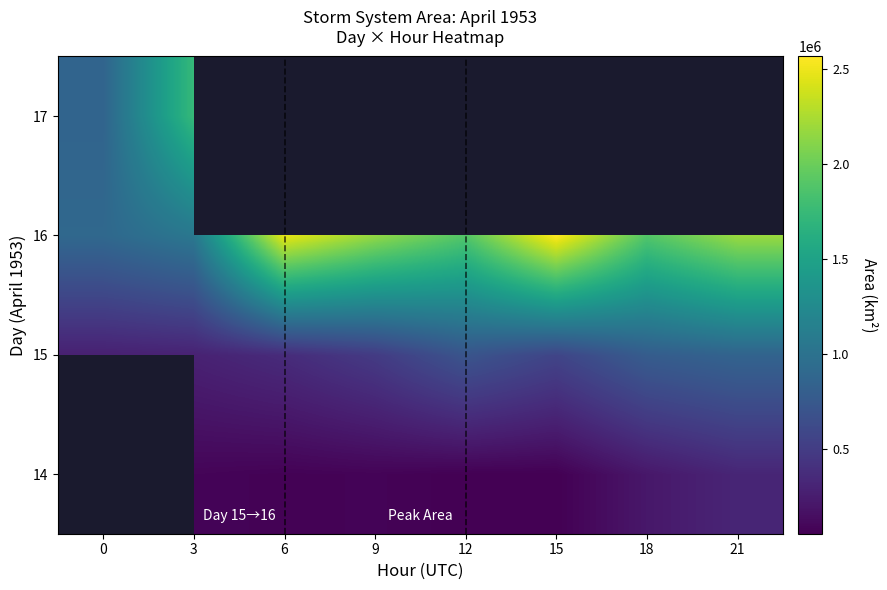

List the labels in order of 16 value, largest first.

15, 6, 21, 9, 12, 18, 3, 0